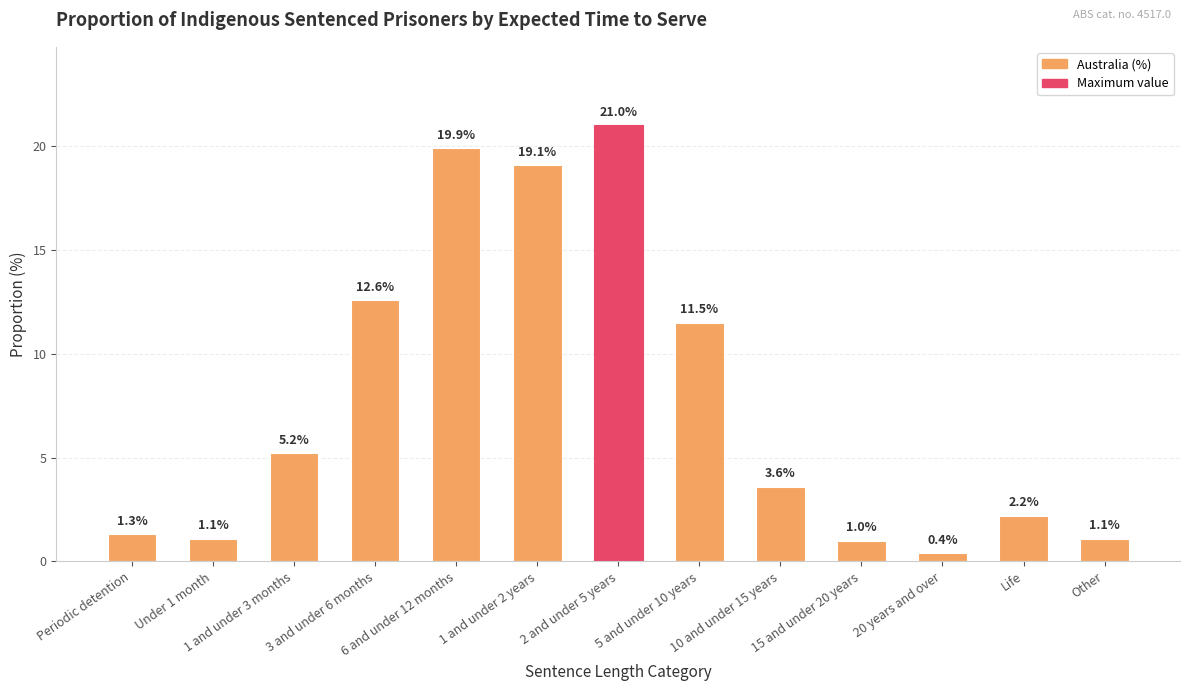

What is the label of the 1st bar from the left?

Periodic detention